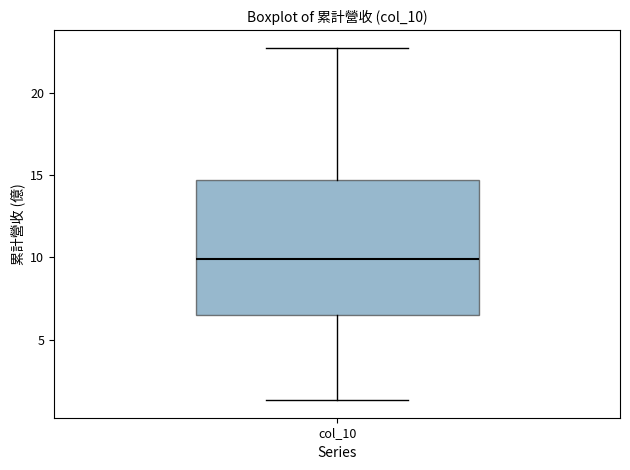

Where is the upper edge of the box for col_10 on the y-axis? The values are not printed on the chart, so give them approximately, as read against the axis.

14.5